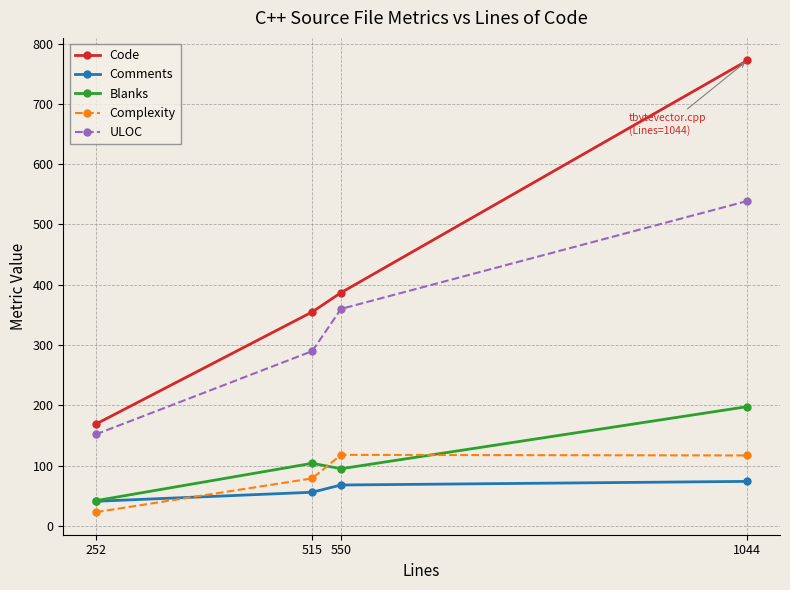

Rank the series at 550 from highest to lowest value.

Code, ULOC, Complexity, Blanks, Comments